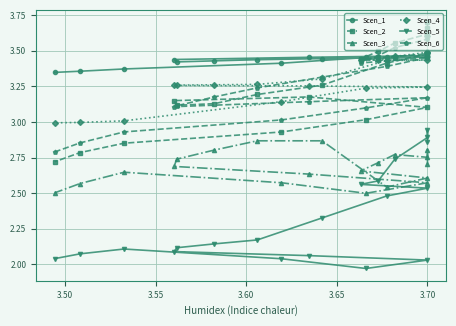

What is the difference between the maximum and second lowest values in the Scen_6 series?

0.8